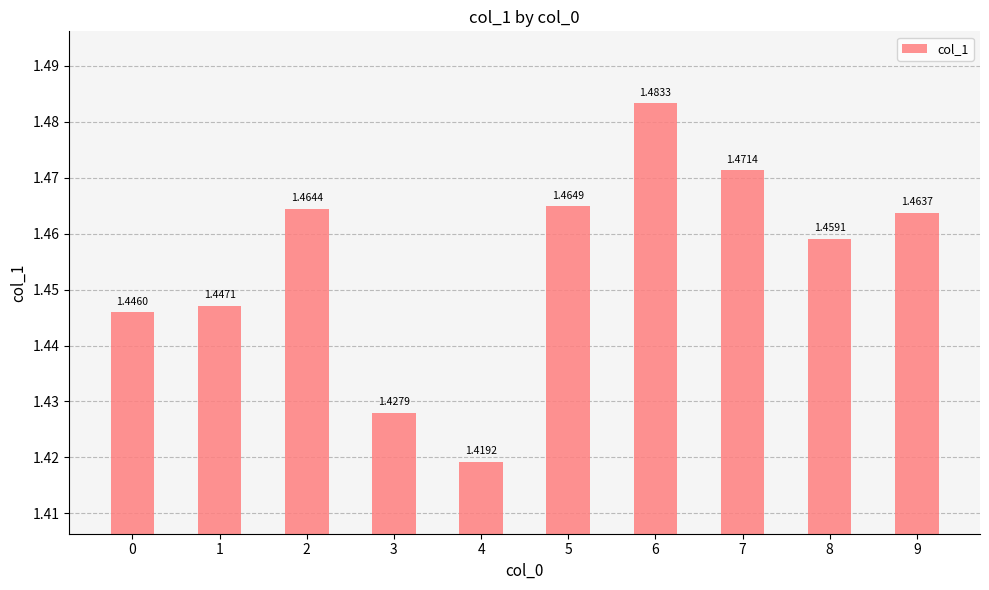

Is it true that the value at 5 is 2.5?

False